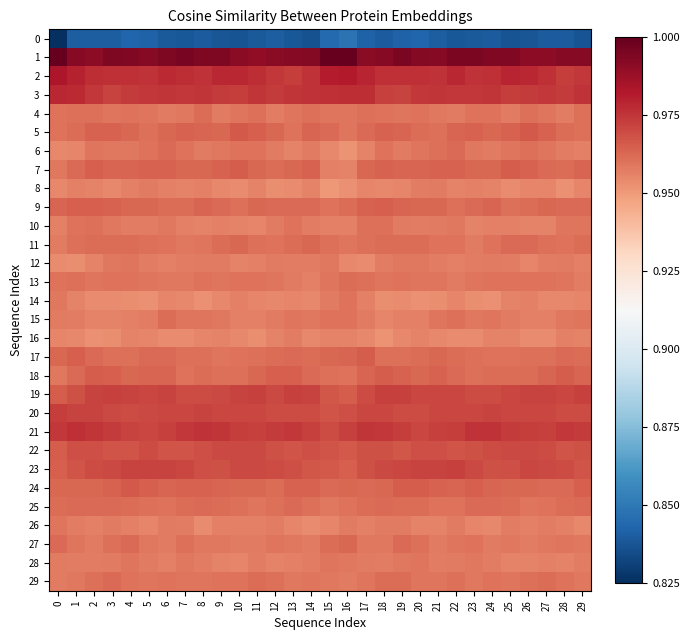

List the series in order of their peak value, highest first.

1, 2, 3, 21, 20, 19, 23, 22, 5, 24, 18, 7, 17, 9, 27, 11, 6, 25, 29, 13, 15, 4, 10, 14, 28, 26, 12, 8, 16, 0